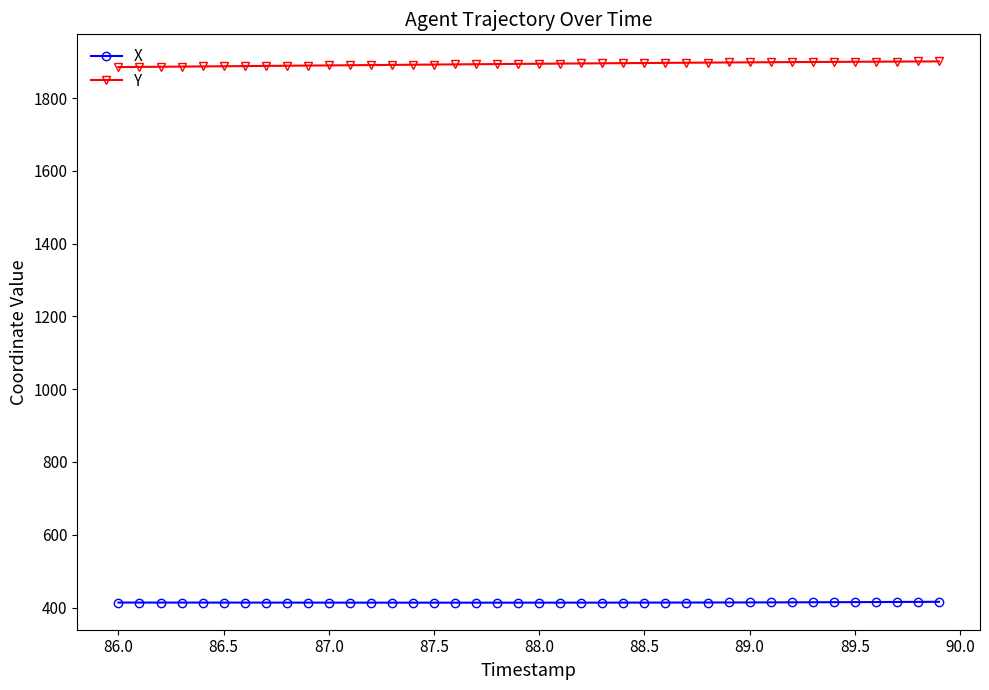

How many lines are shown in the chart?

2